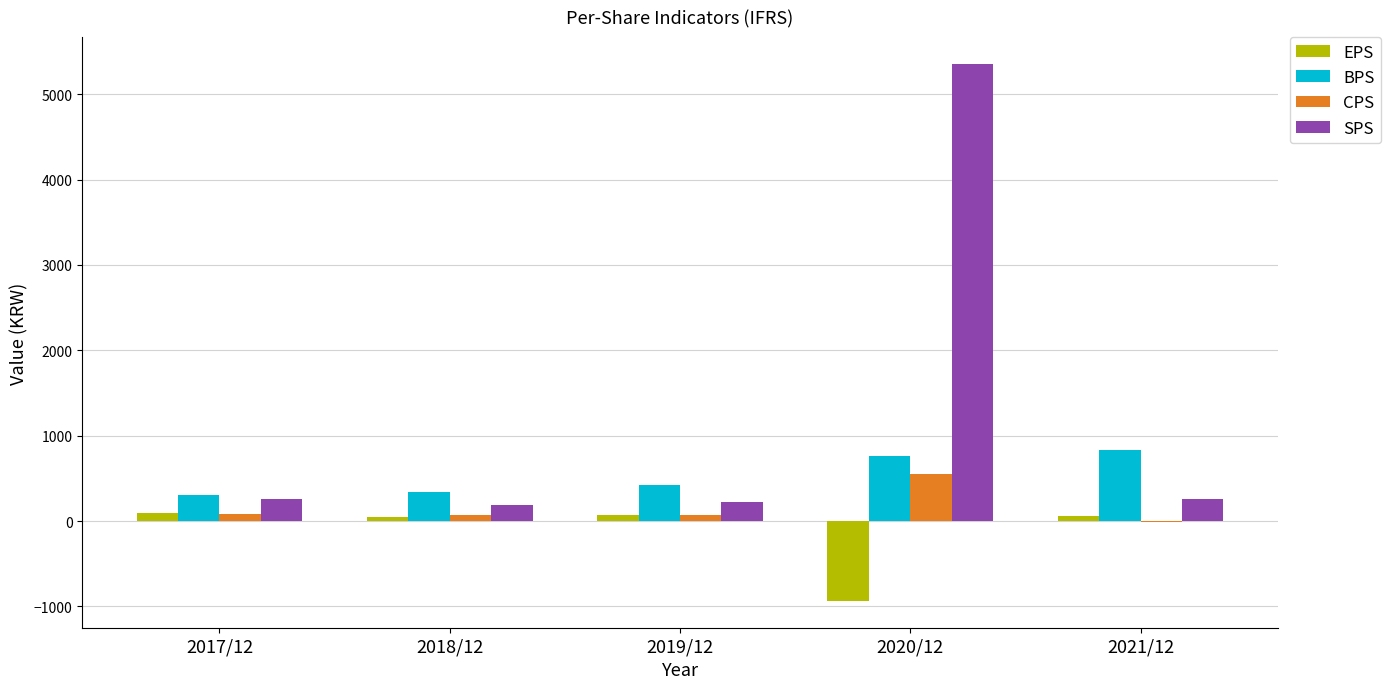

At which category does the chart reach its peak across all series?

2020/12